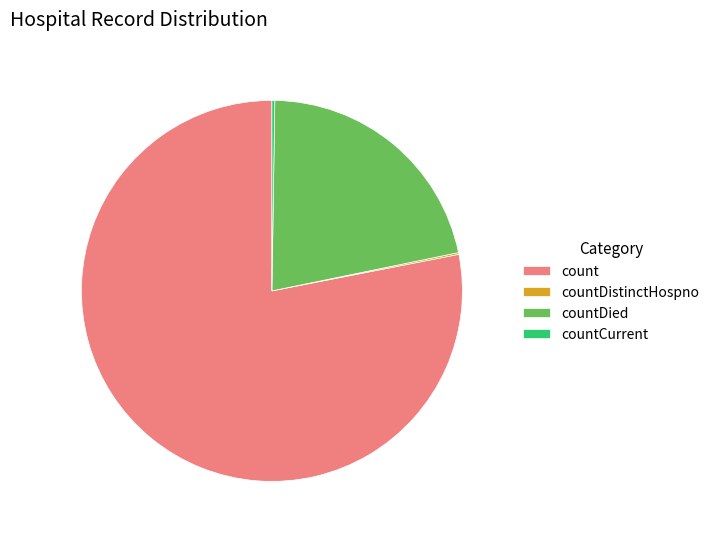

Approximately how many times larger is the value at count compared to countDied?

3.6